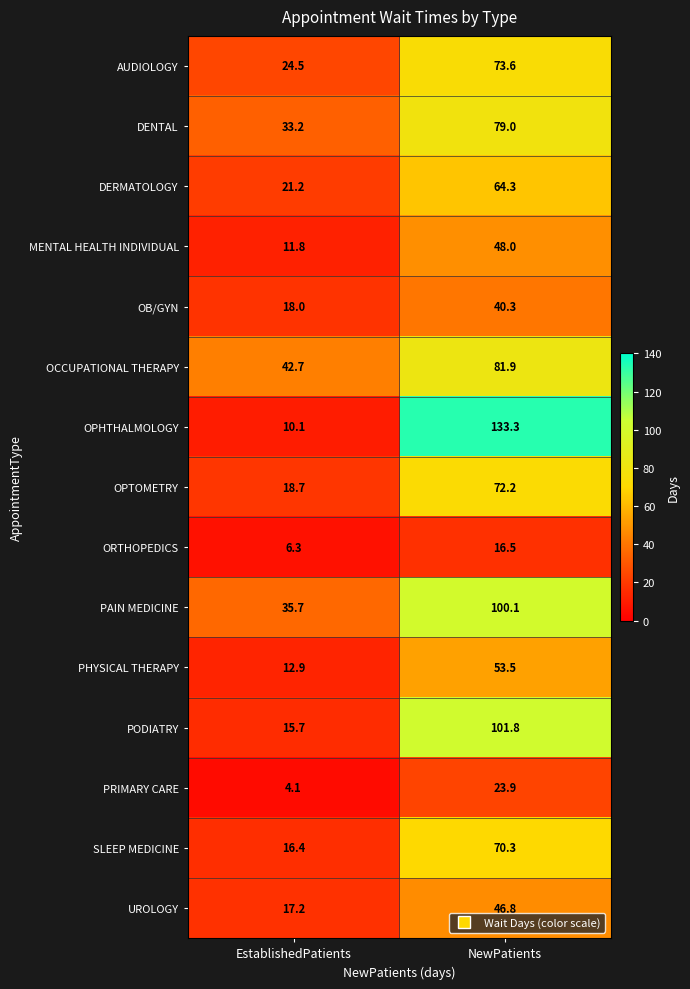

Is it true that DENTAL equals 44.8 at EstablishedPatients?

False